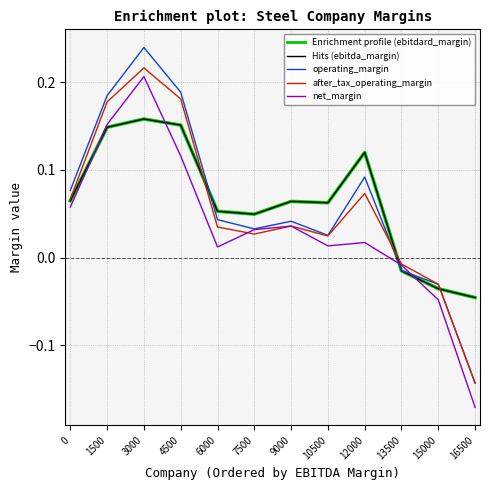

Does the chart have visible grid lines?

Yes